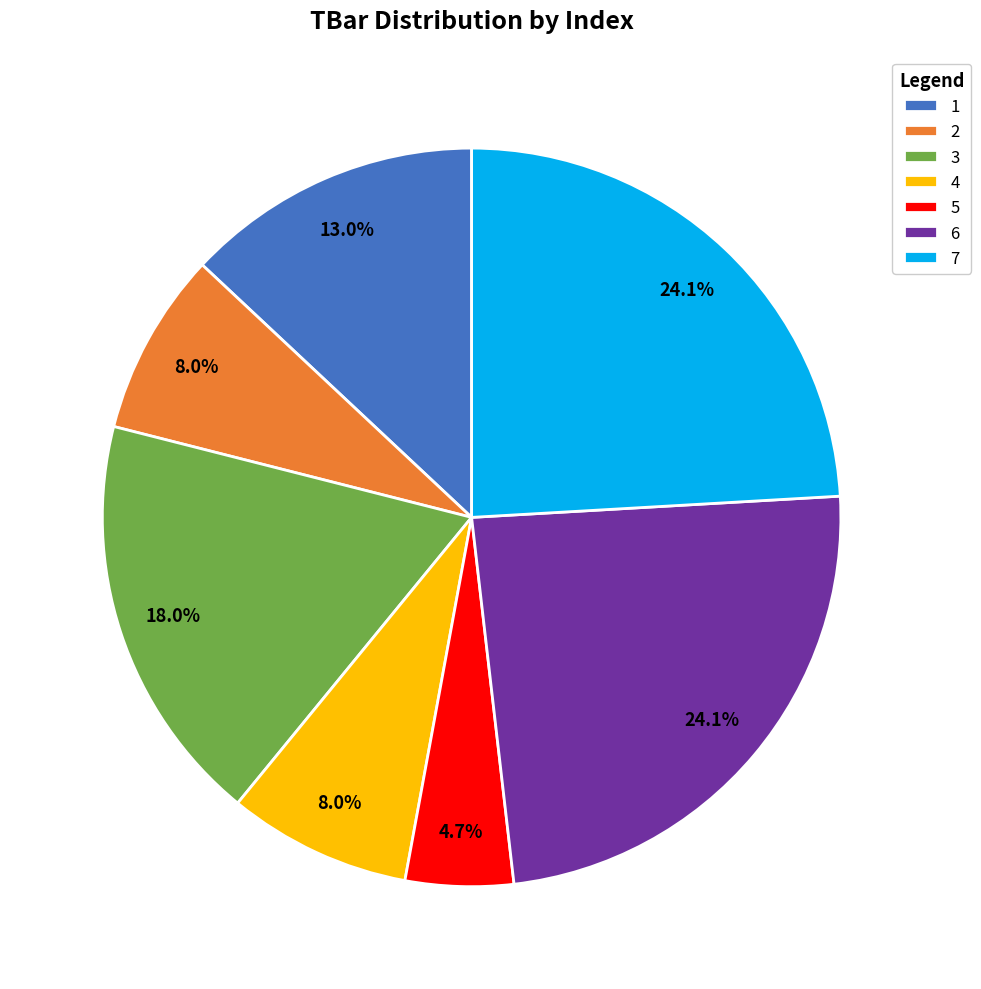

What percentage is the 4 slice, to the nearest percent?

8%